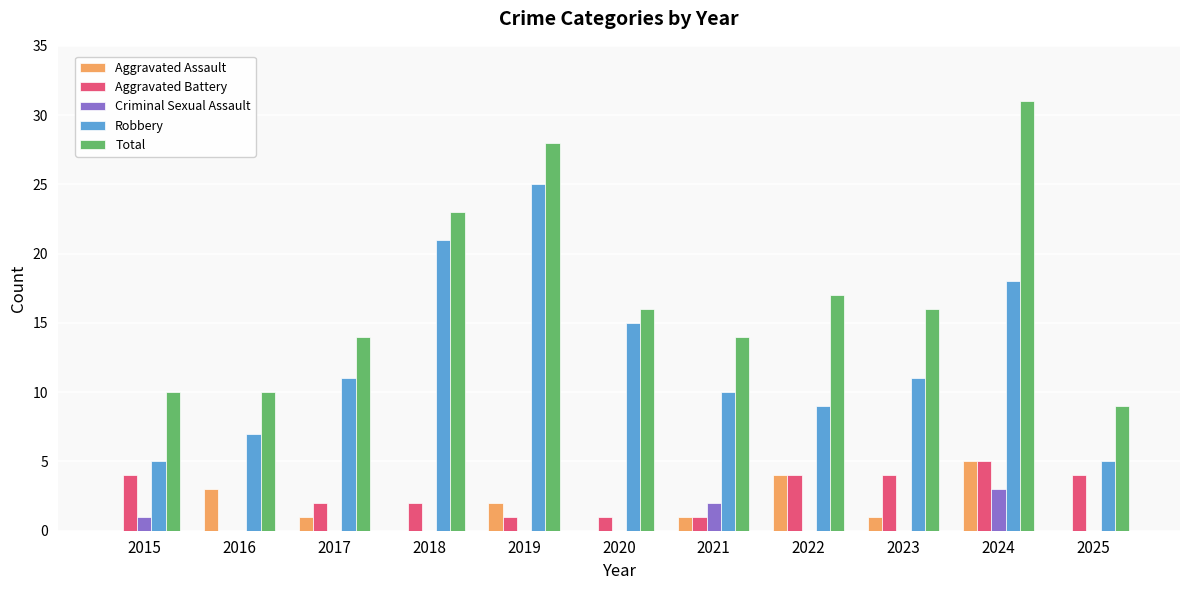

How many groups of bars are there?

11